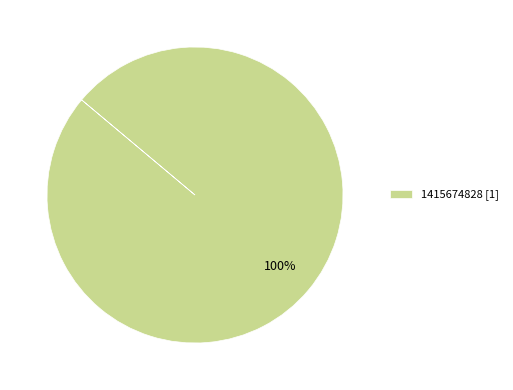

To the nearest percent, what portion does 1415674828 [1] represent?

100%